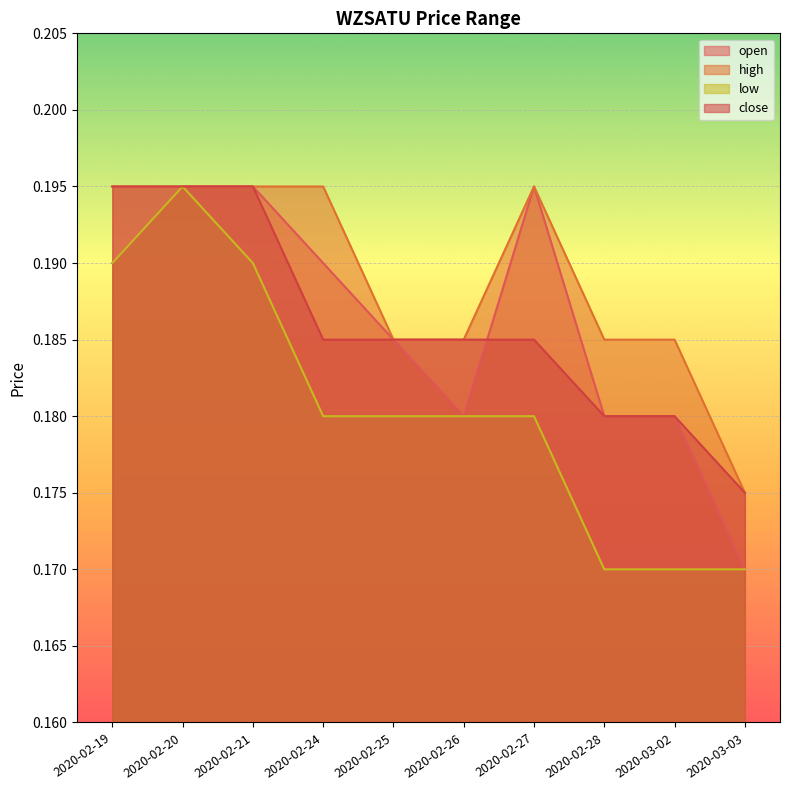

True or false: close has more than 0 interior local peaks.

False